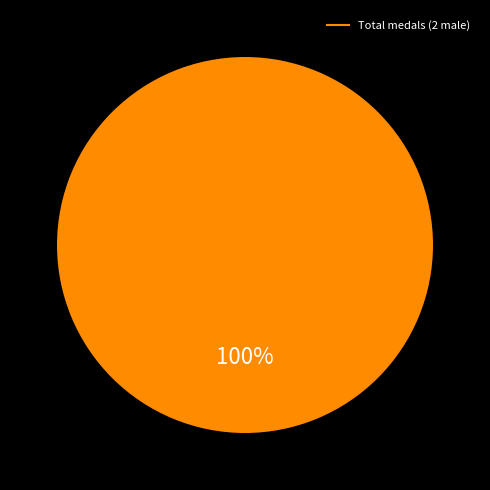

Is there a majority slice in this chart?

Yes